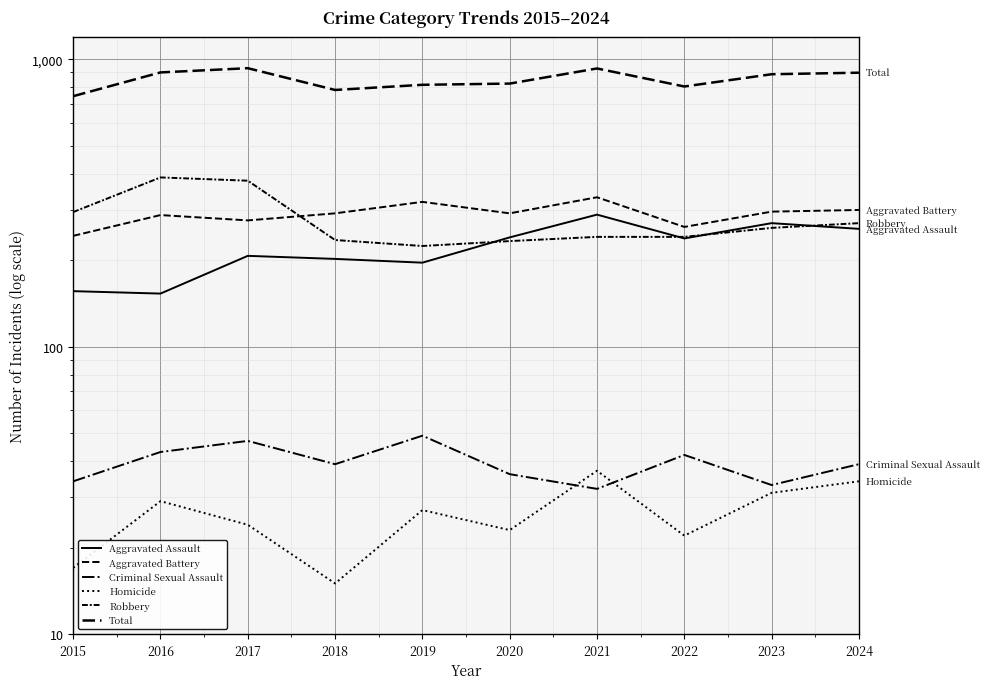

True or false: Homicide has a value of 17 at 2015.

True